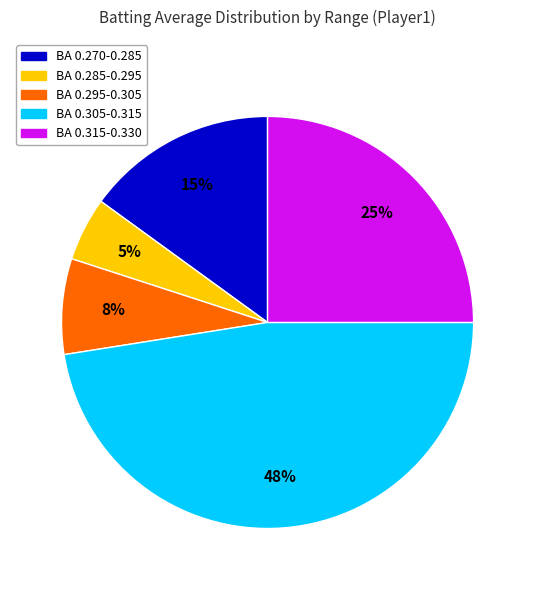

Is there a majority slice in this chart?

No